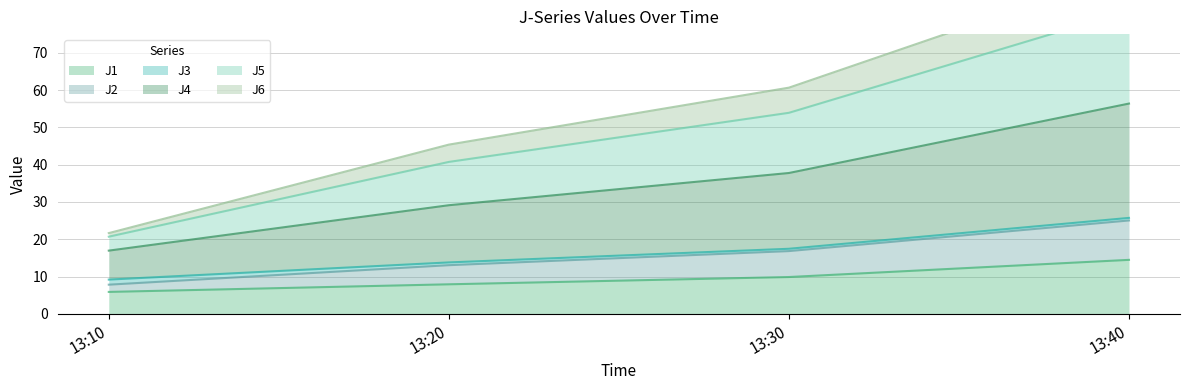

True or false: J1 has more than 1 interior local peaks.

False